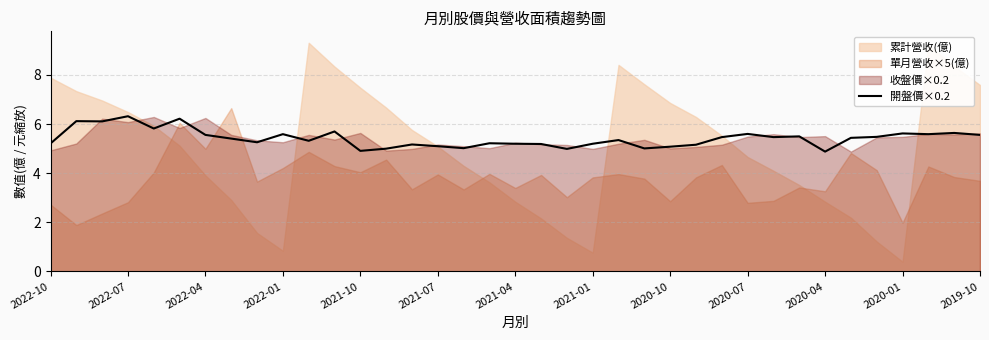

Reading left to right, extract all data points from this chart.

5.2	6.1	6.1	6.3	5.8	6.2	5.6	5.4	5.3	5.6	5.3	5.7	4.9	5.0	5.2	5.1	5.0	5.2	5.2	5.2	5.0	5.2	5.4	5.0	5.1	5.2	5.5	5.6	5.5	5.5	4.9	5.4	5.5	5.6	5.6	5.6	5.6